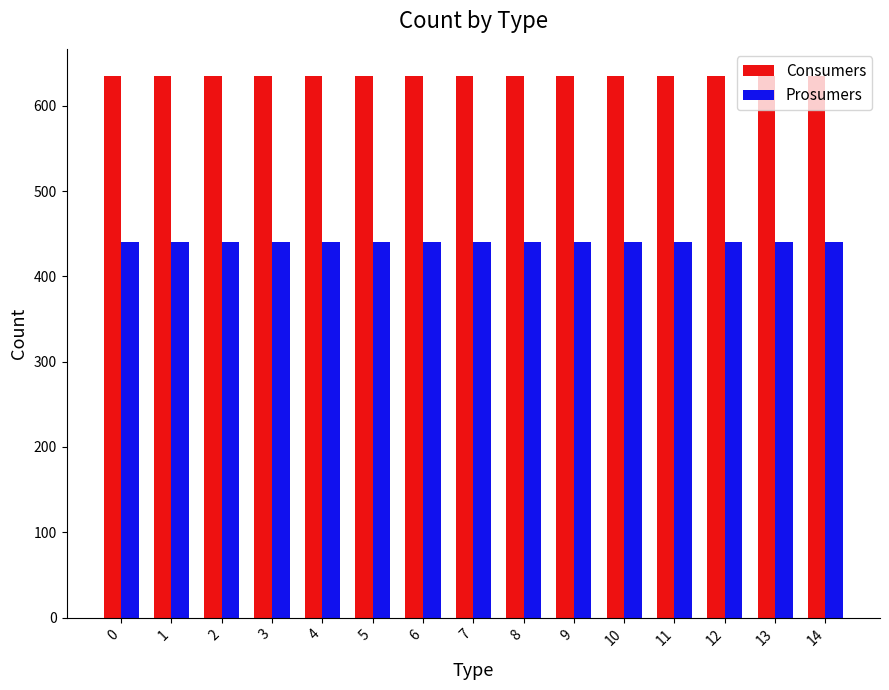

Reading left to right, transcribe all the data shown in this chart.

Consumers: 0=635	1=635	2=635	3=635	4=635	5=635	6=635	7=635	8=635	9=635	10=635	11=635	12=635	13=635	14=635
Prosumers: 0=440	1=440	2=440	3=440	4=440	5=440	6=440	7=440	8=440	9=440	10=440	11=440	12=440	13=440	14=440